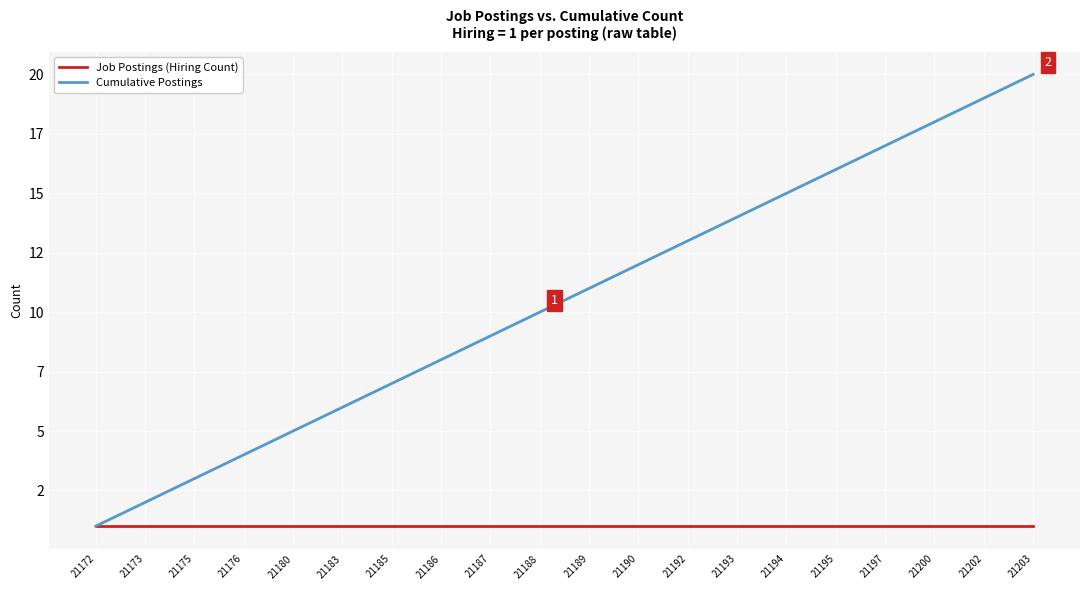

Reading left to right, what are all the values shown in this chart?

Job Postings (Hiring Count): 1	1	1	1	1	1	1	1	1	1	1	1	1	1	1	1	1	1	1	1
Cumulative Postings: 1	2	3	4	5	6	7	8	9	10	11	12	13	14	15	16	17	18	19	20